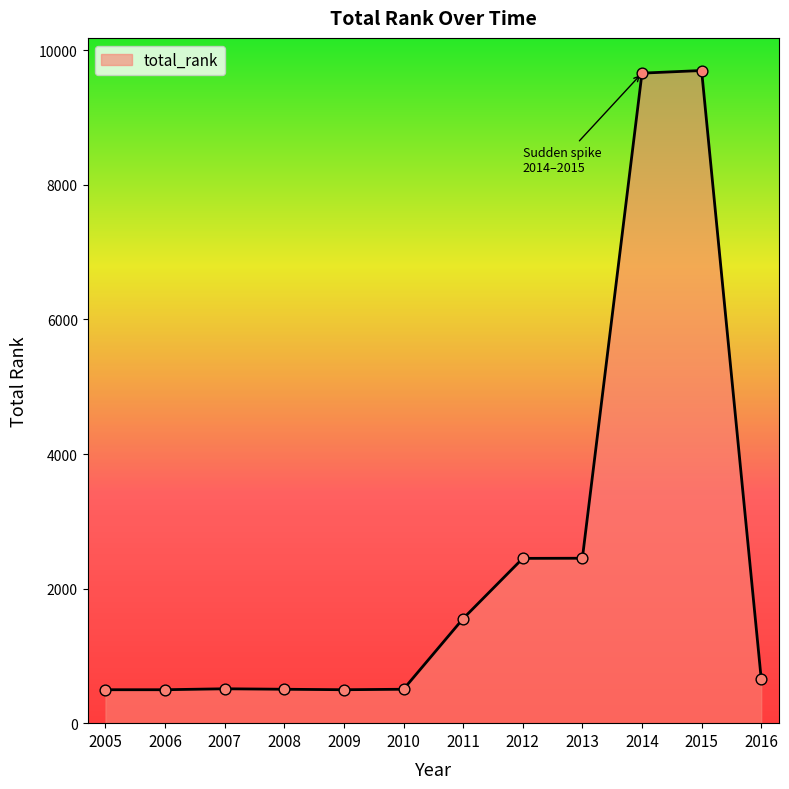

What is the ratio of the value at 2006 to the value at 2013?

0.2